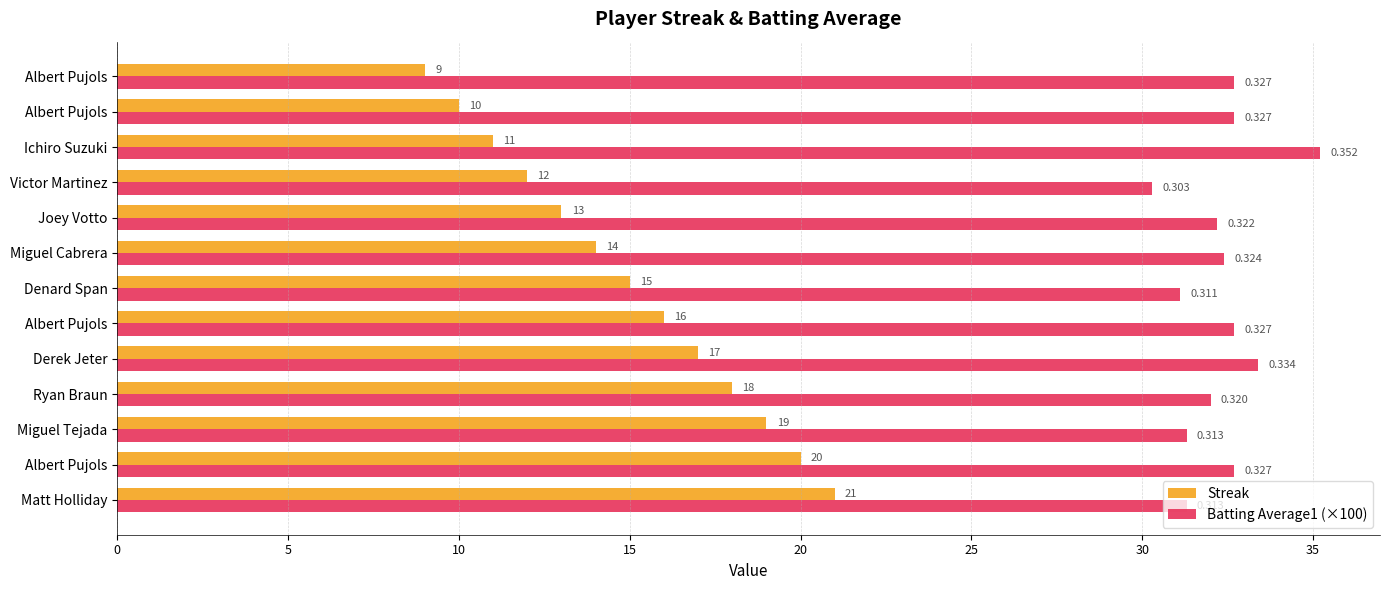

What are all the series names shown in the legend?

Streak, Batting Average1 (×100)